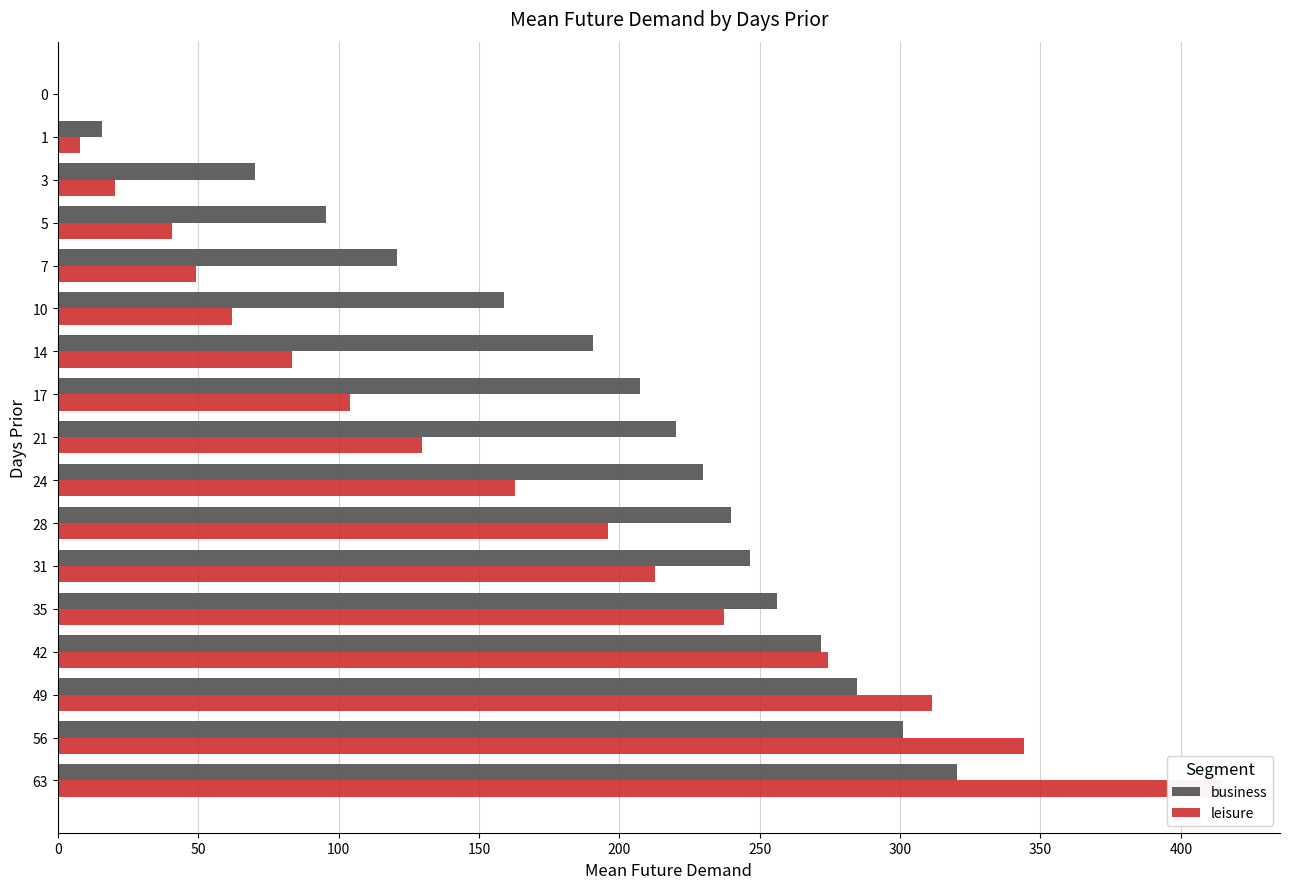

What are all the series names shown in the legend?

business, leisure